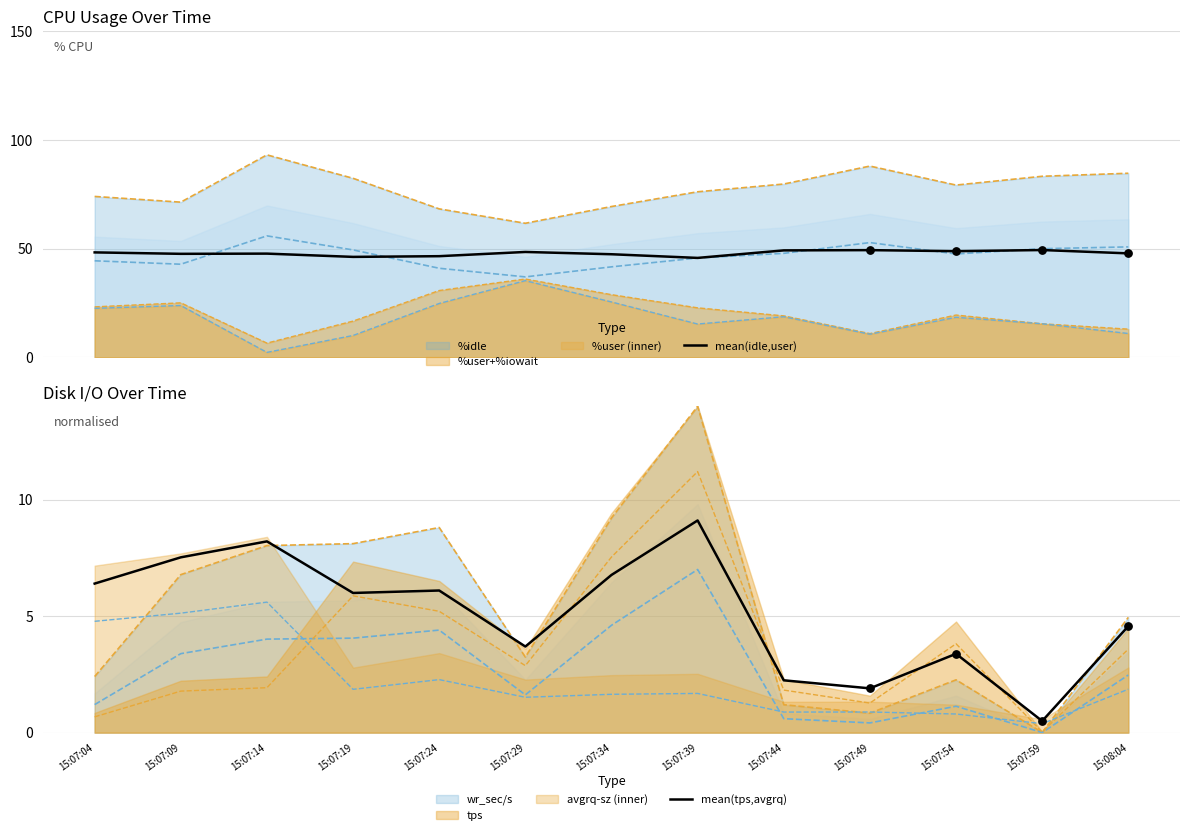

Which series contains the lowest Y value?

mean(tps,avgrq)